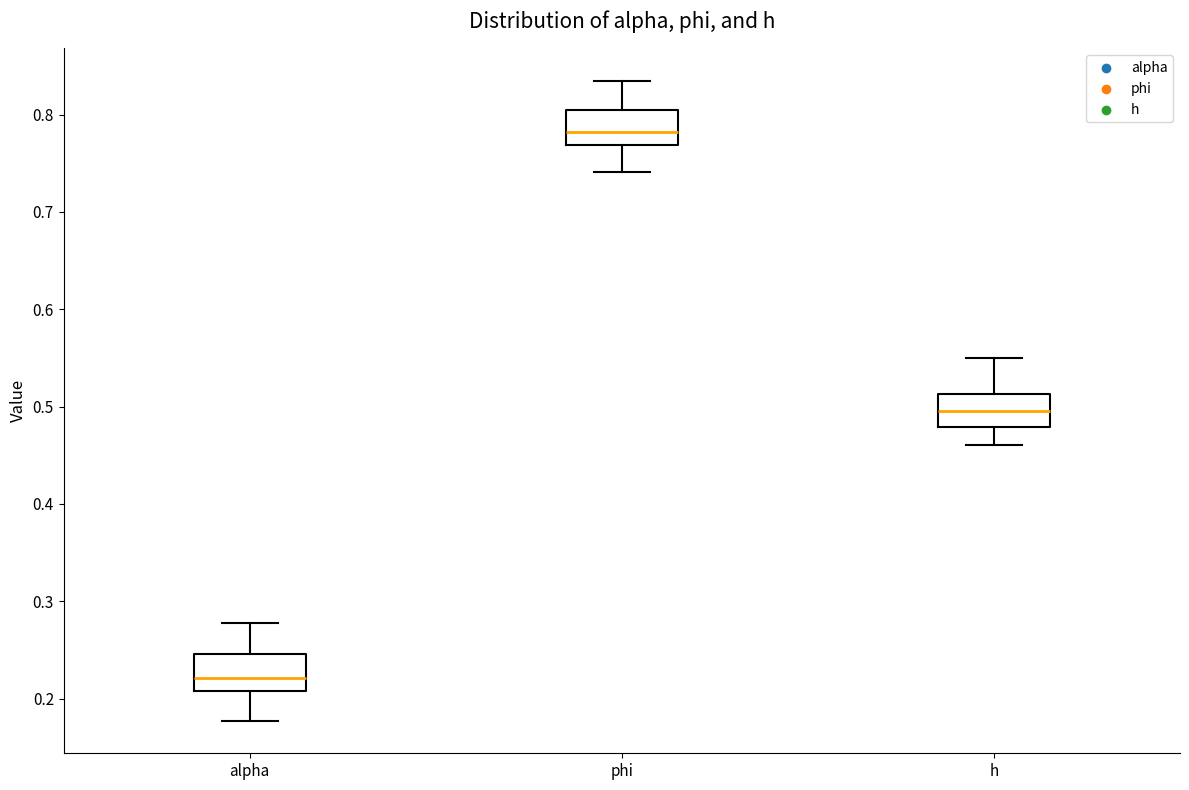

Where is the lower edge of the box for phi on the y-axis? The values are not printed on the chart, so give them approximately, as read against the axis.

0.77